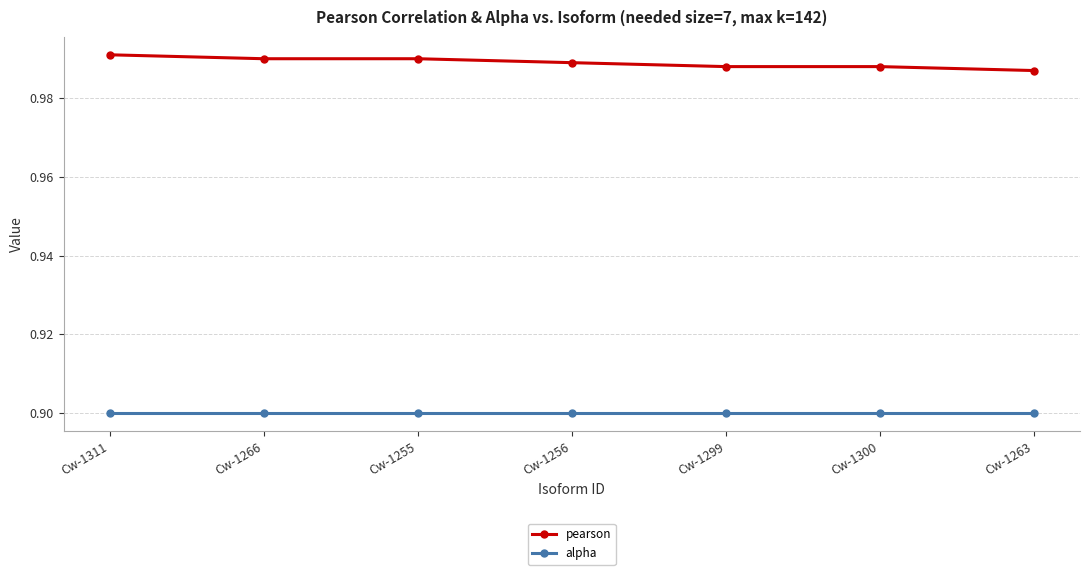

True or false: pearson and alpha intersect in this chart.

False